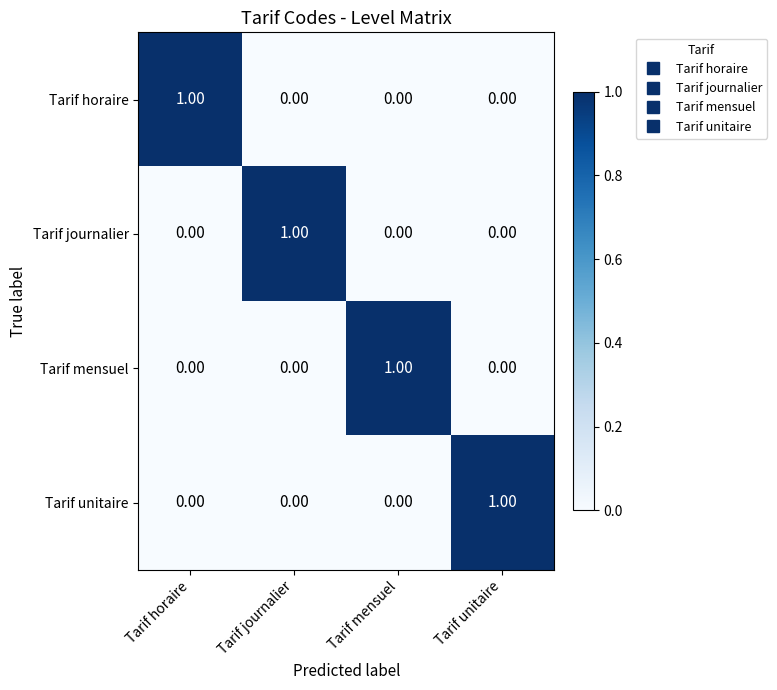

At how many categories does at least one series exceed 0?

4